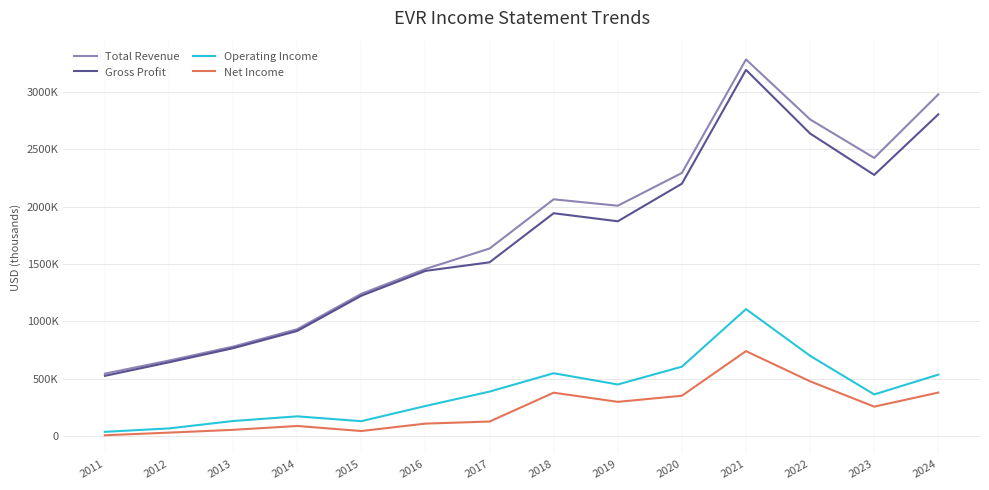

True or false: Gross Profit has more than 1 points higher than both neighbors.

True